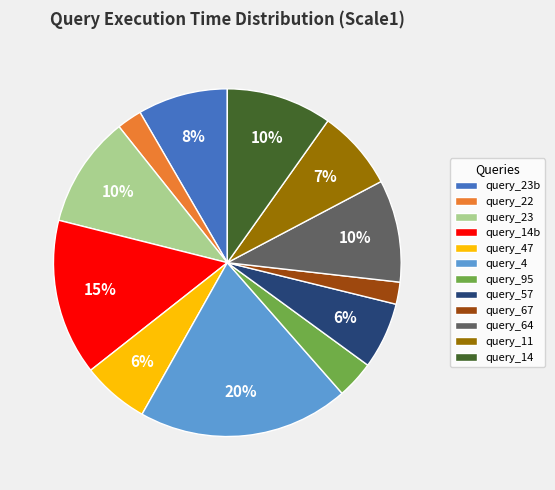

Is there a majority slice in this chart?

No